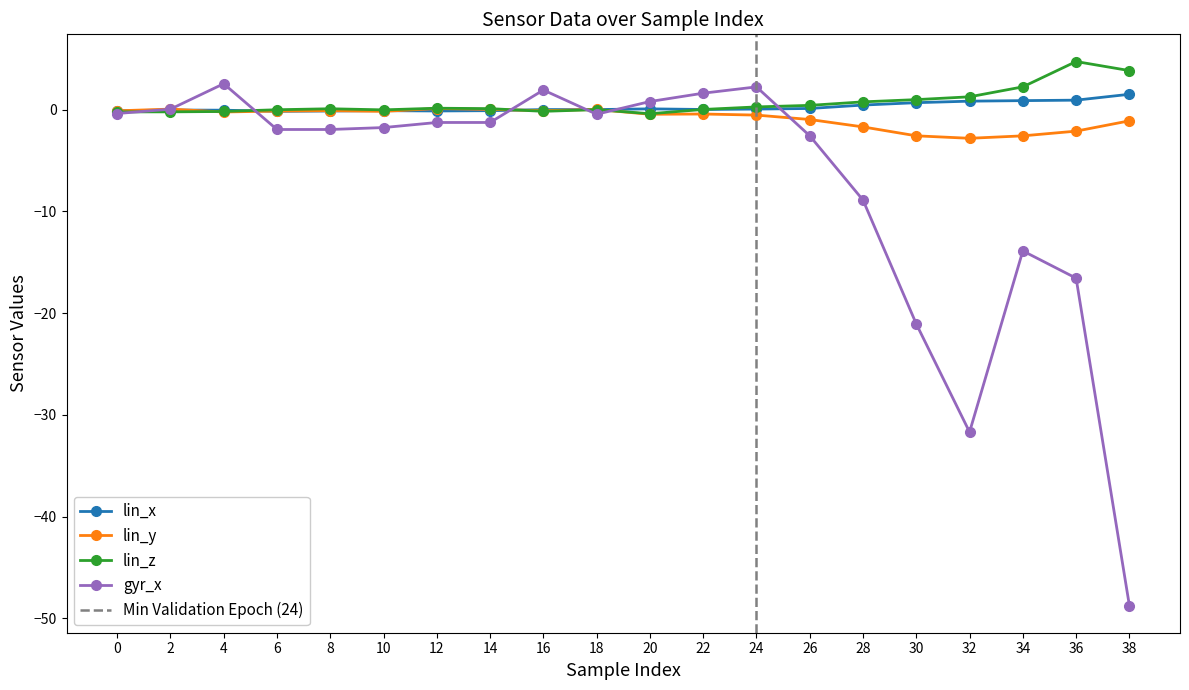

What is the minimum value for lin_x?

-0.2